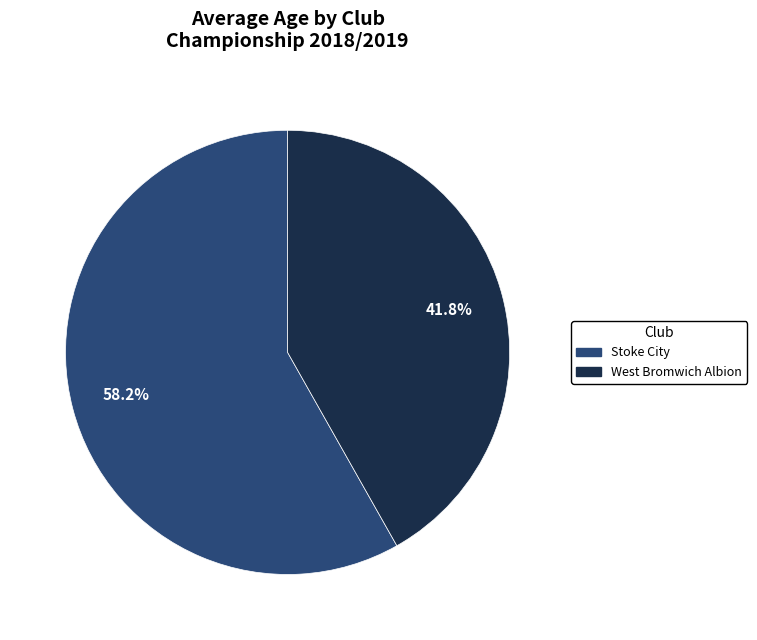

What is the ratio of the value at Stoke City to the value at West Bromwich Albion?

1.4